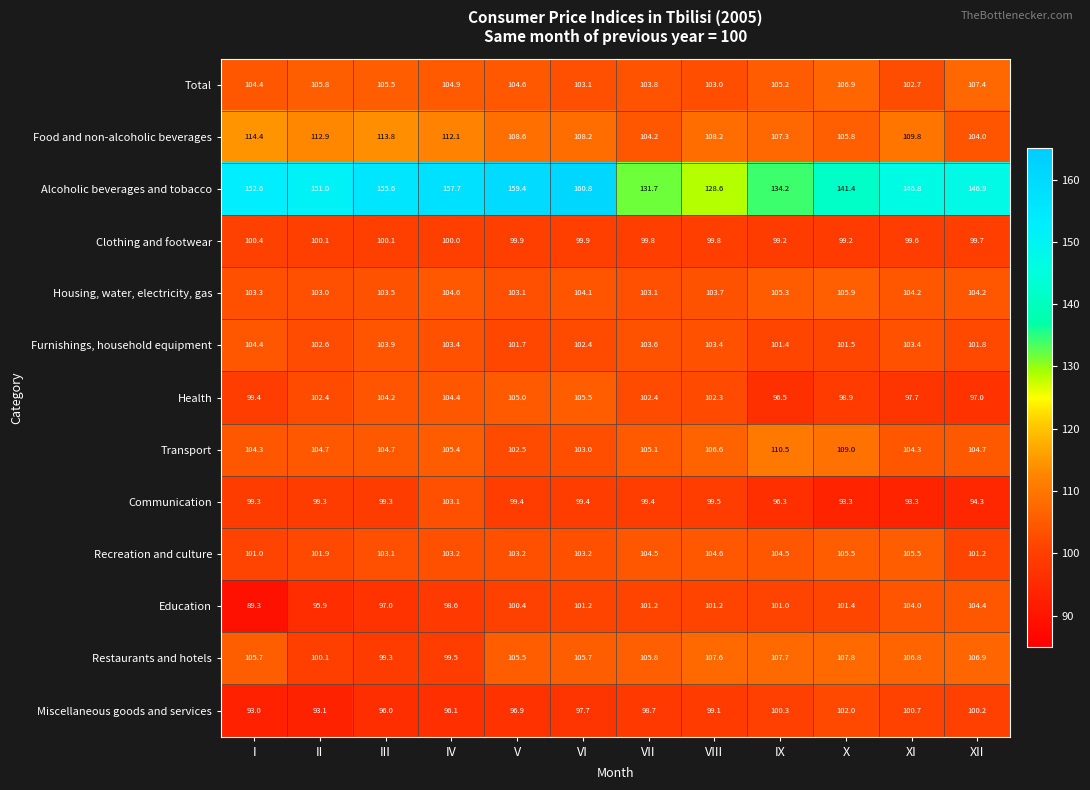

Where does the Miscellaneous goods and services series first go above 98?

VII